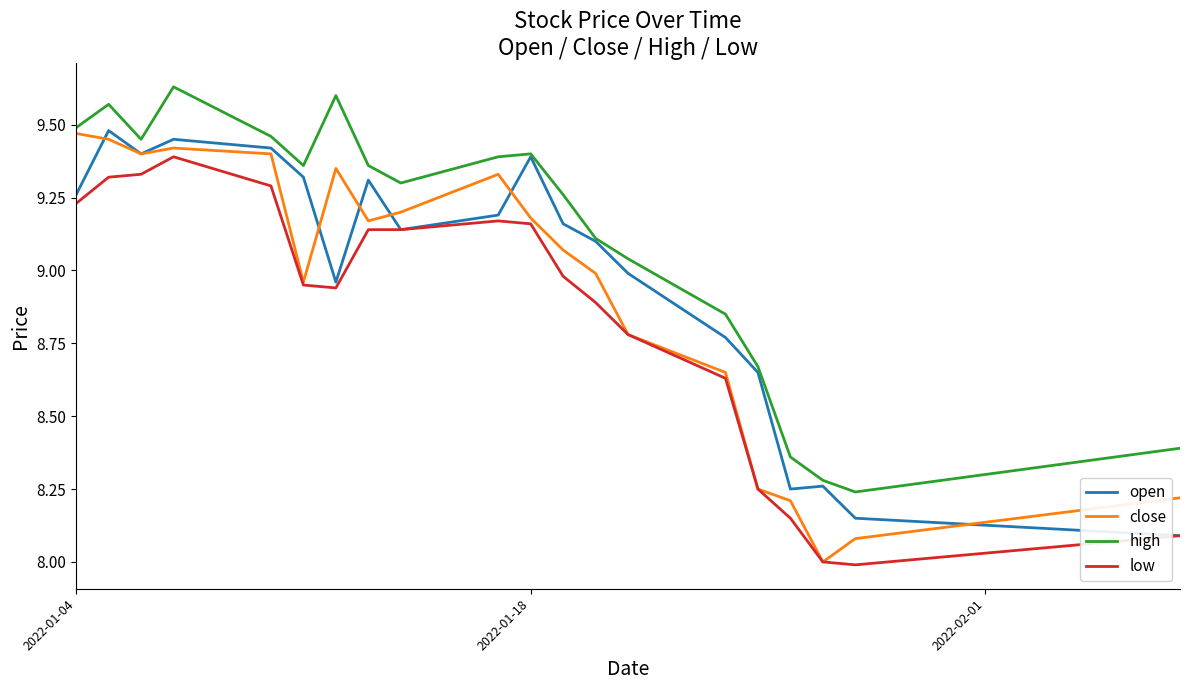

List the series in order of their overall mean, highest first.

high, open, close, low